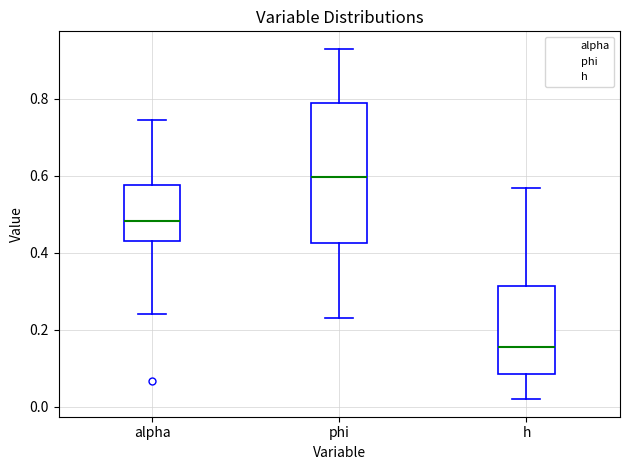

Which box is the tallest, from its lower edge to its upper edge?

phi